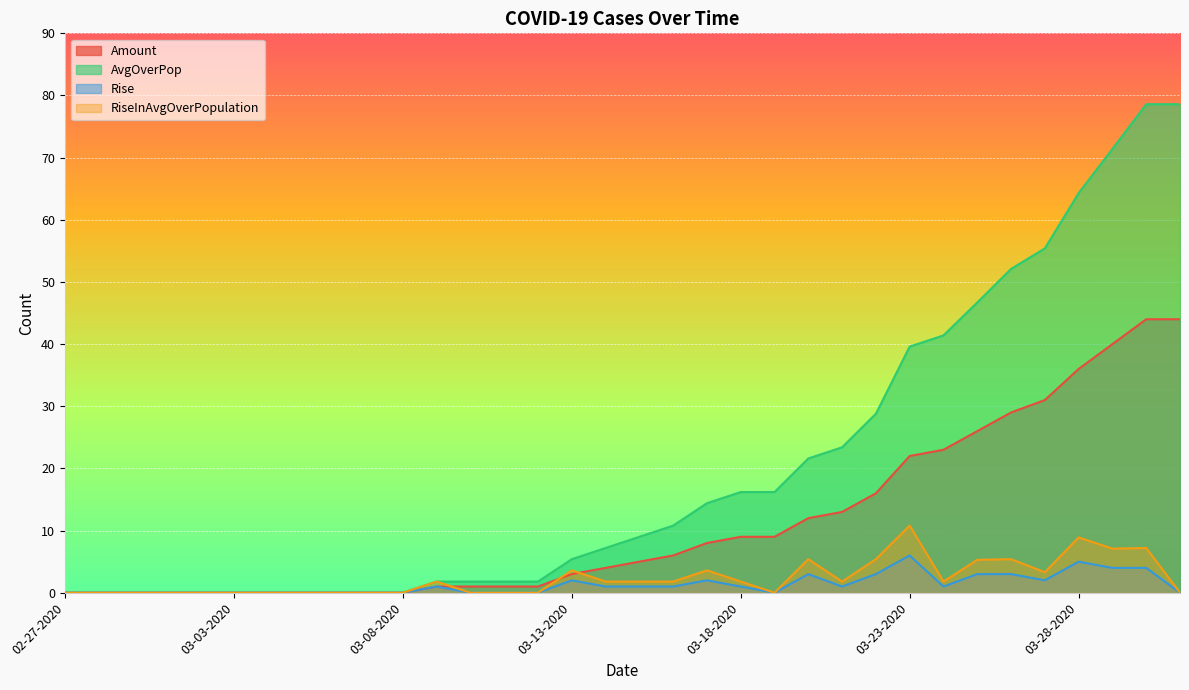

What is the label of the 31st point from the right?

03-01-2020